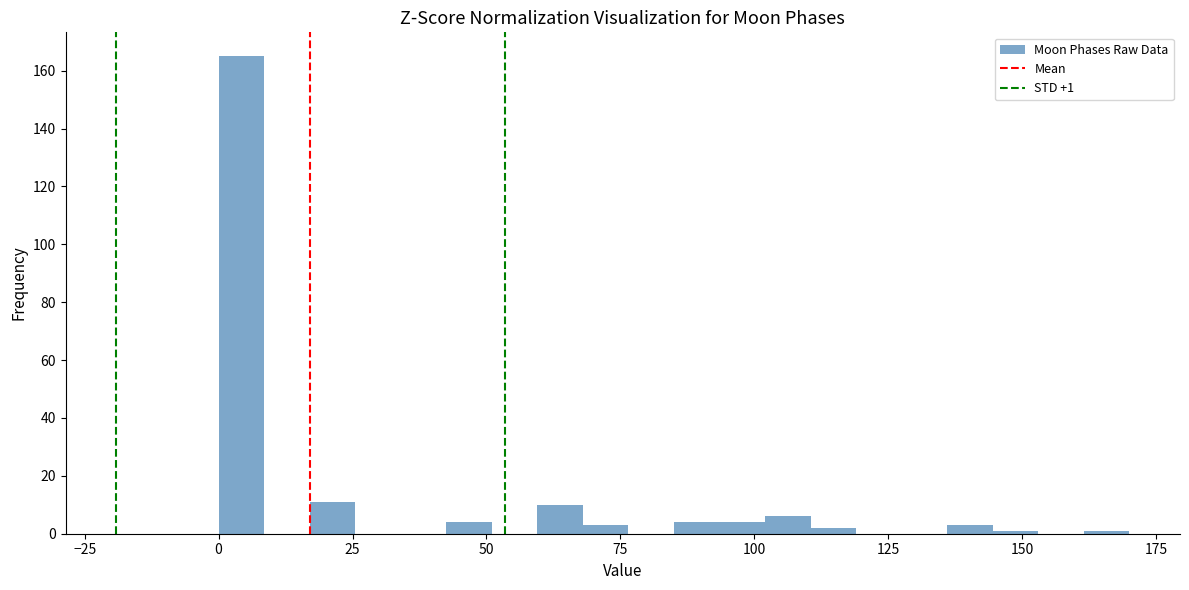

Around what value on the x-axis is the tallest bar? Give the approximate position of its centre, as read against the axis.

5